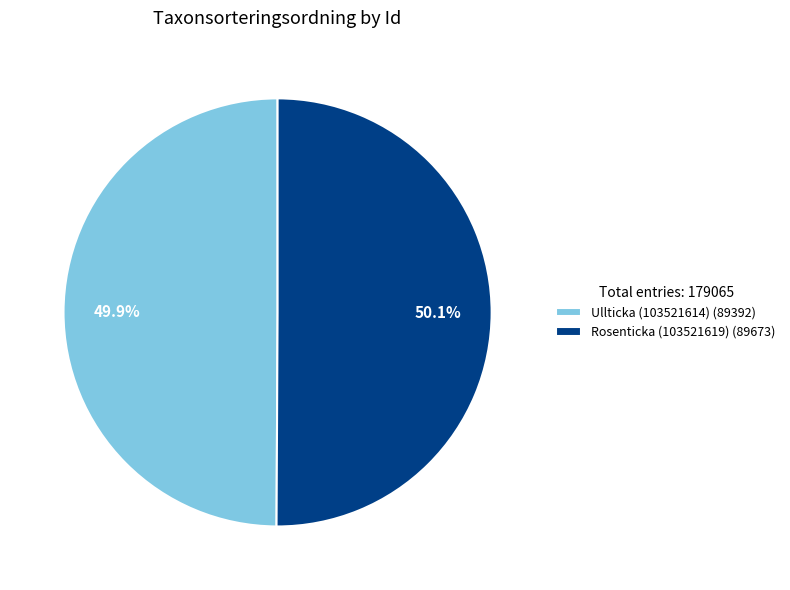

Combined, do Rosenticka (103521619) and Ullticka (103521614) account for over 50%?

Yes